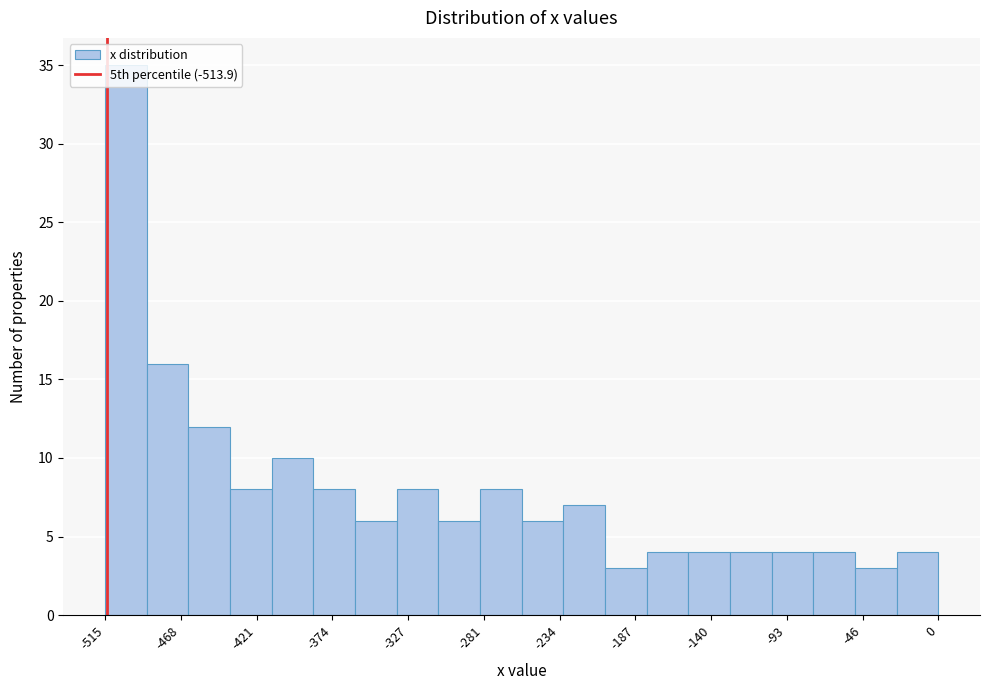

What is the height of the bar covering -105 to -75 on the x-axis? Neither the bar edges nor the heights are printed on the chart, so give them approximately, as read against the axes.

4